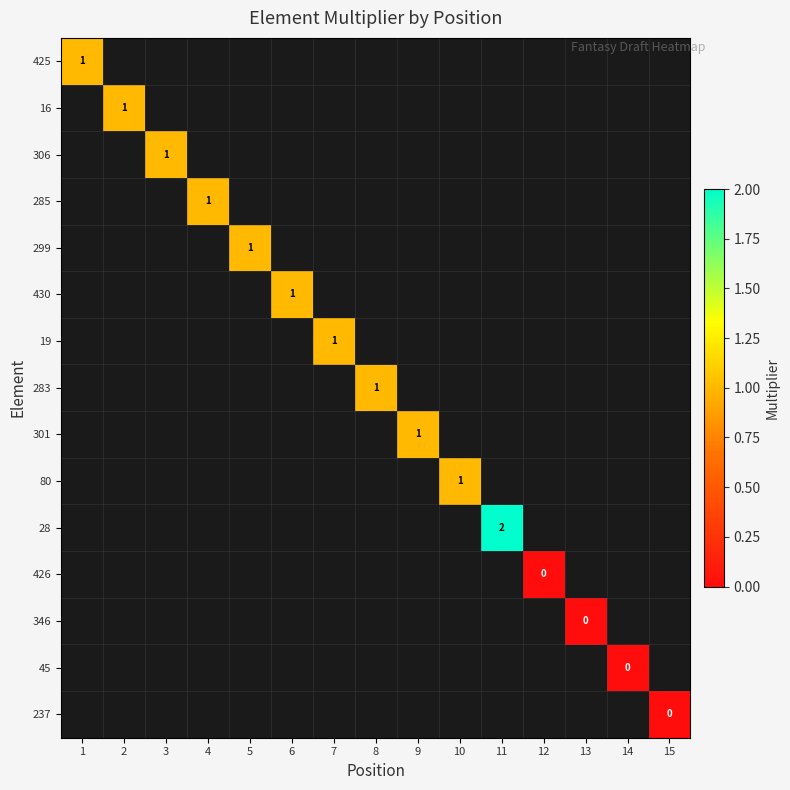

What is the greatest value displayed?

2.0